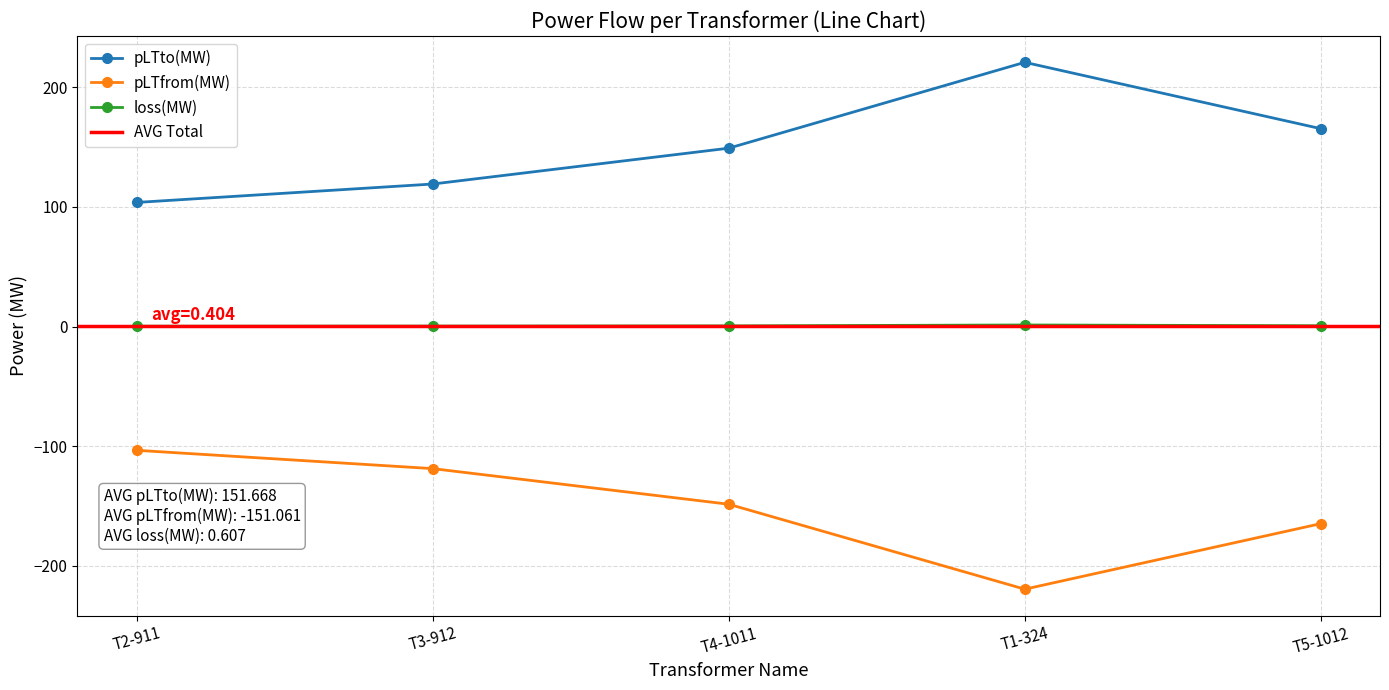

Rank the series by their average value, from lowest to highest.

pLTfrom(MW), loss(MW), pLTto(MW)